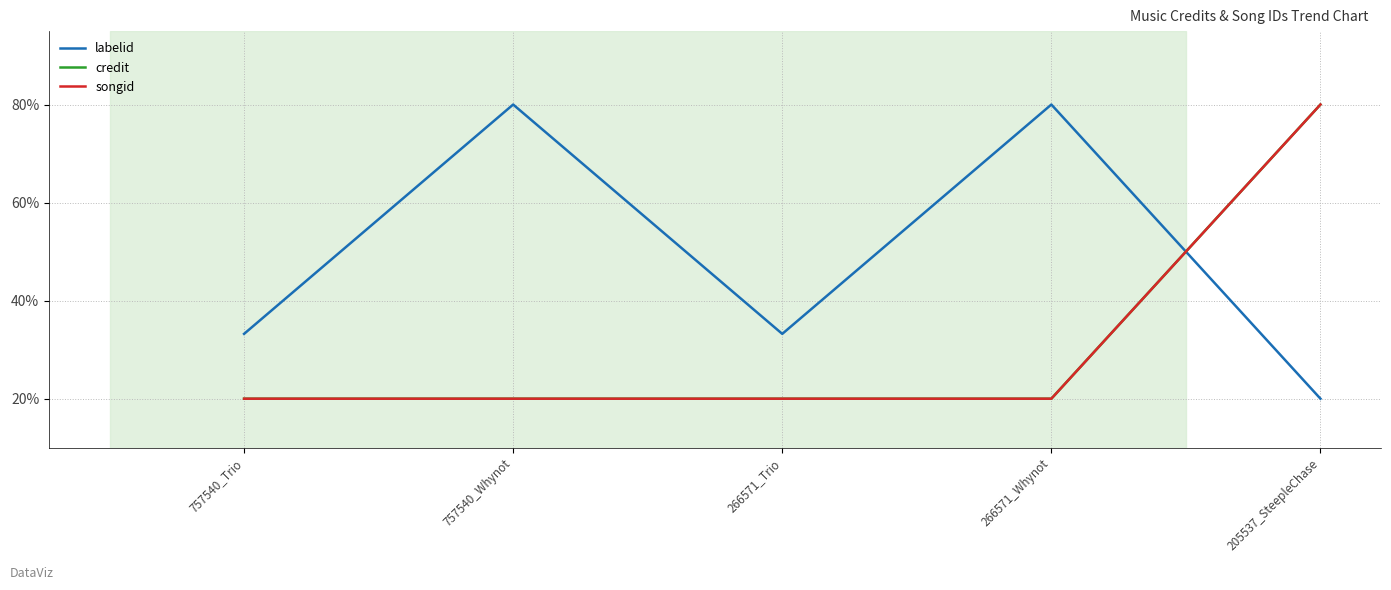

Reading left to right, list all the values displayed in this chart.

labelid: 33.2	80.0	33.2	80.0	20.0
credit: 20.0	20.0	20.0	20.0	80.0
songid: 20.0	20.0	20.0	20.0	80.0